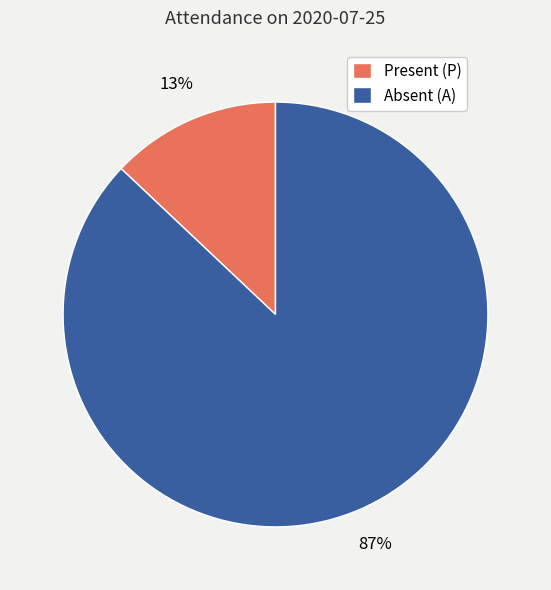

To the nearest percent, what percentage of the pie is Absent (A)?

87%